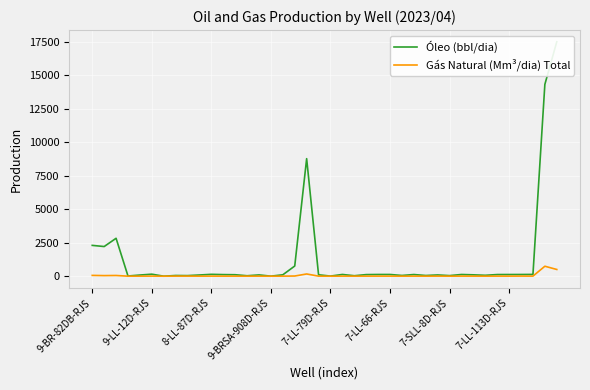

What is the maximum value for Gás Natural (Mm³/dia) Total?

743.6